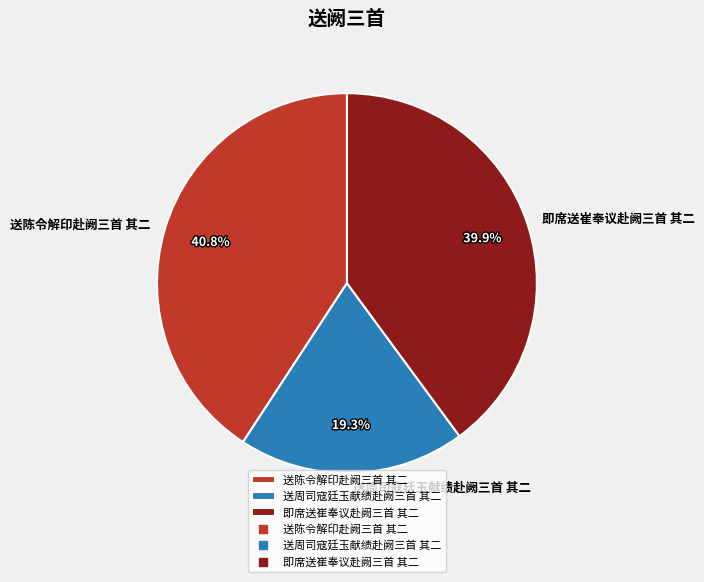

How many segments does this pie chart have?

3